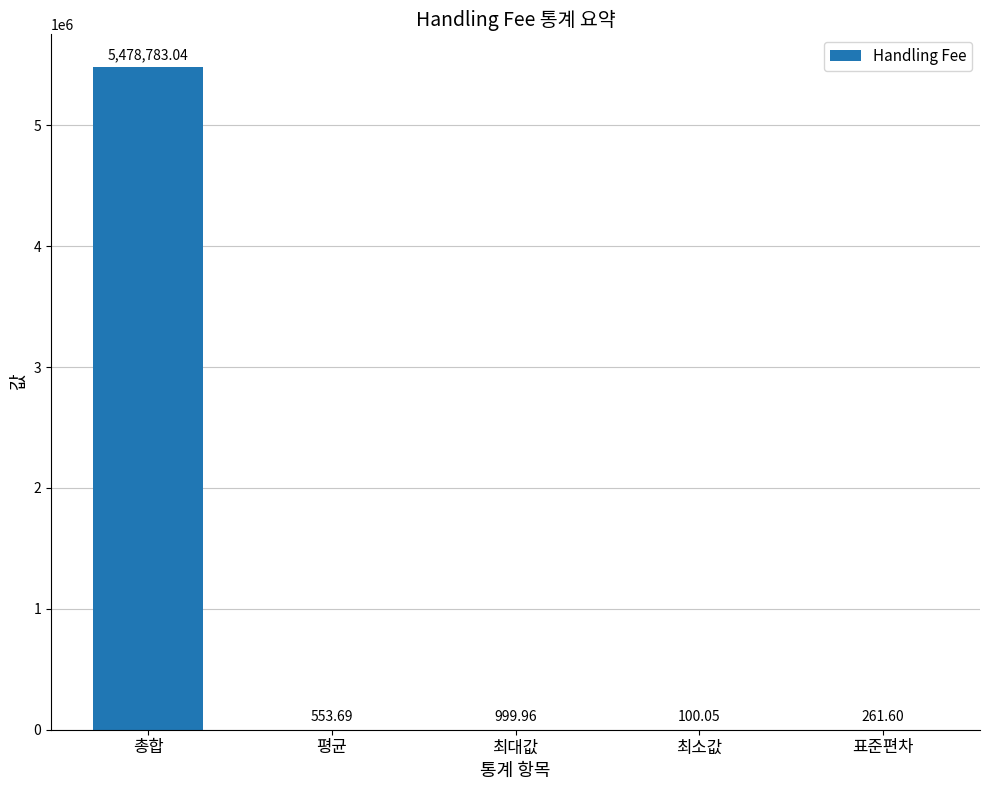

Which label corresponds to the largest value in the chart?

총합